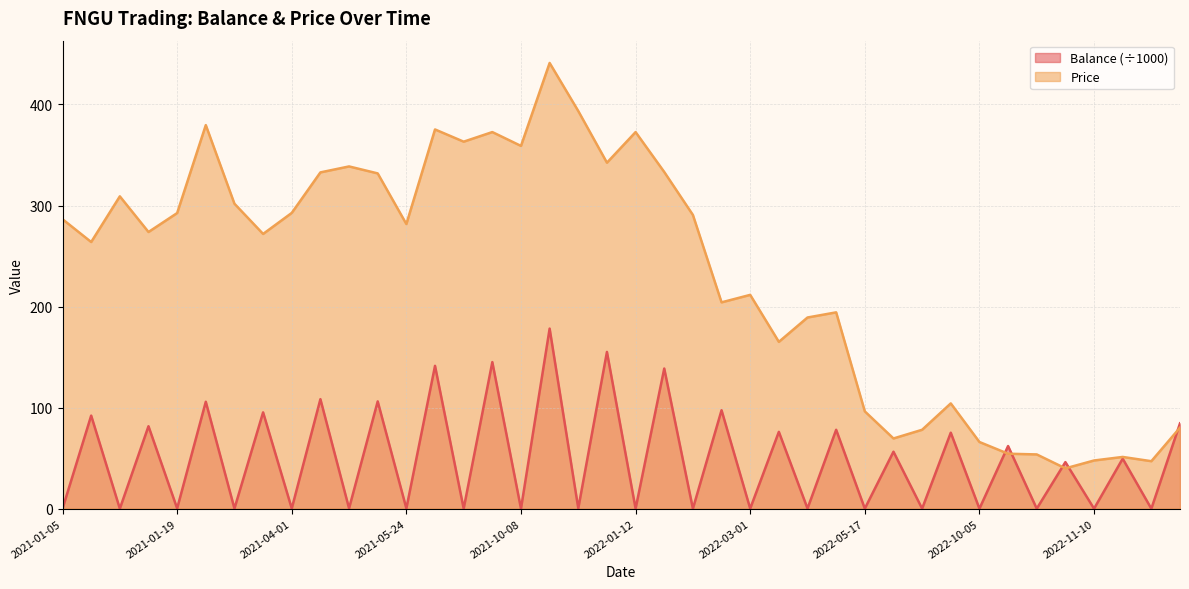

What is the greatest value displayed?

441.1